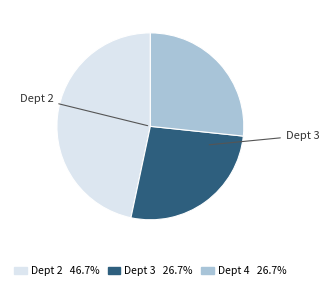

Is there any slice that represents more than half of the pie?

No